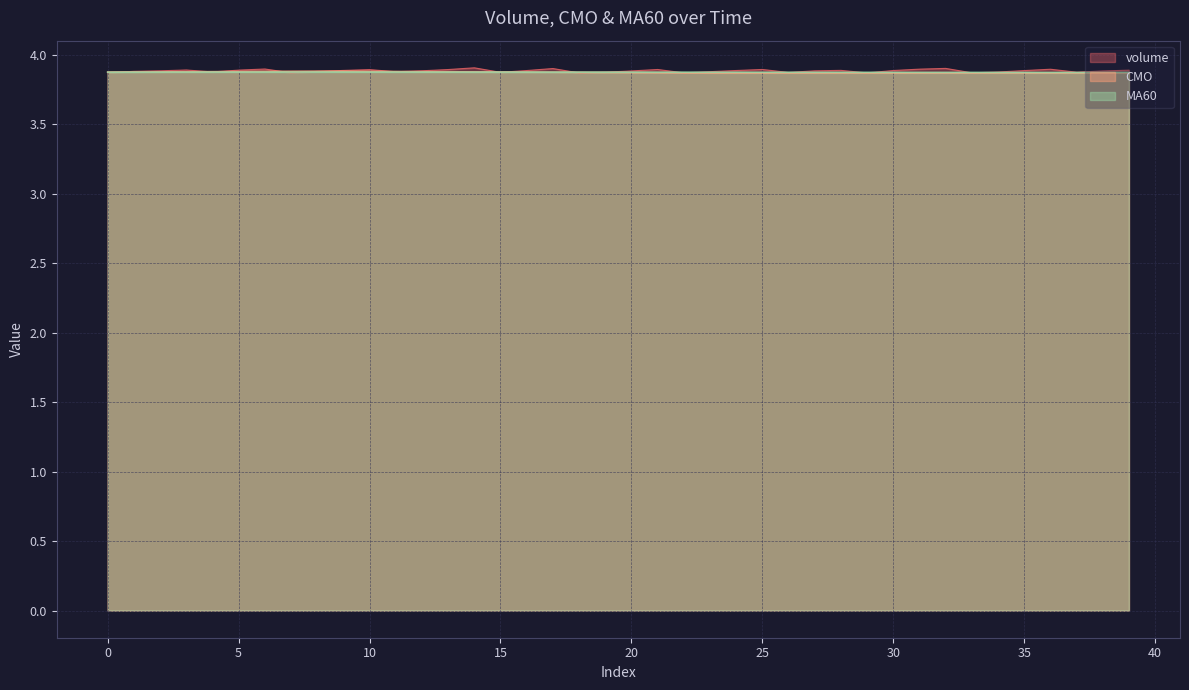

Is it true that volume equals 3.9 at 13?

True